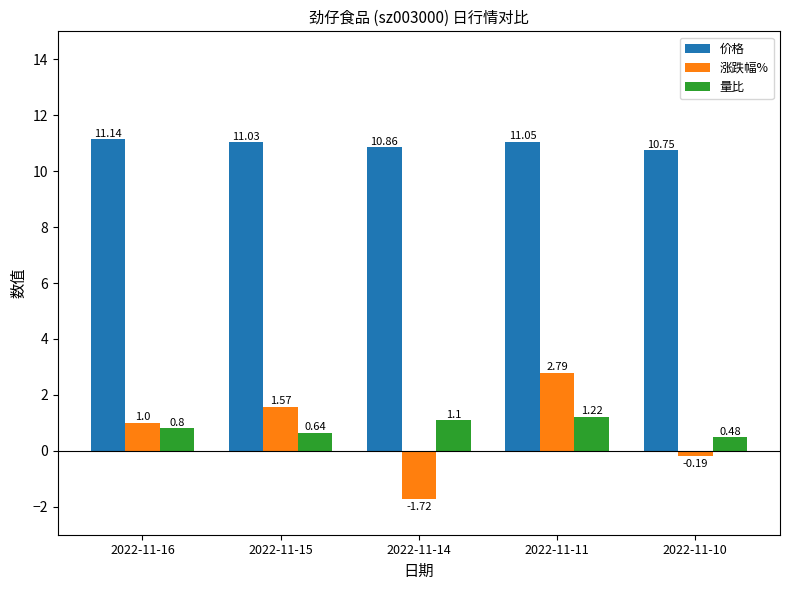

At 2022-11-10, list the series in order from largest to smallest.

价格, 量比, 涨跌幅%